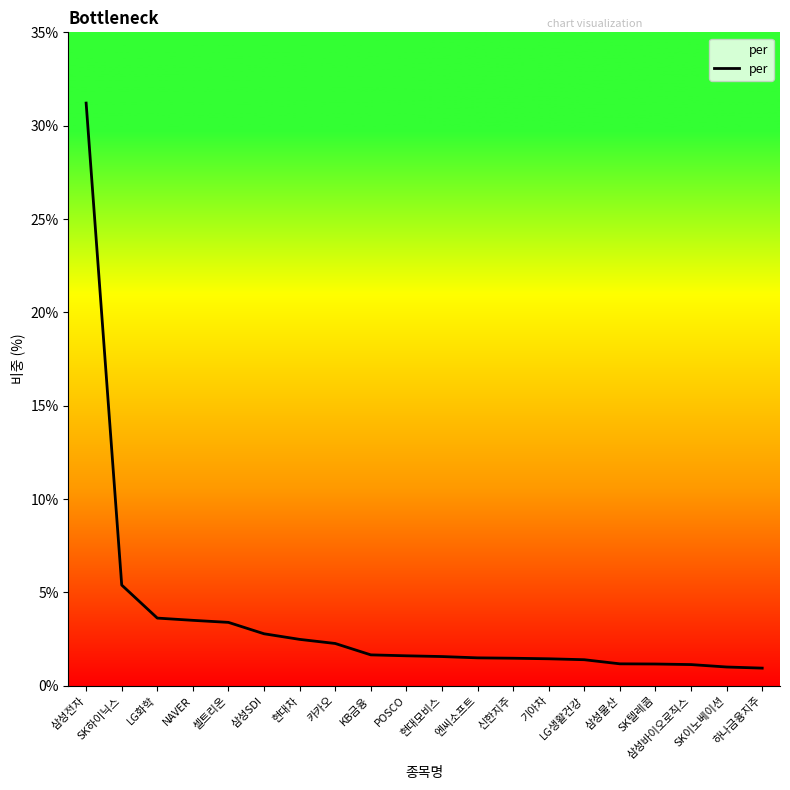

Approximately how many times larger is the value at LG화학 compared to 현대모비스?

2.3